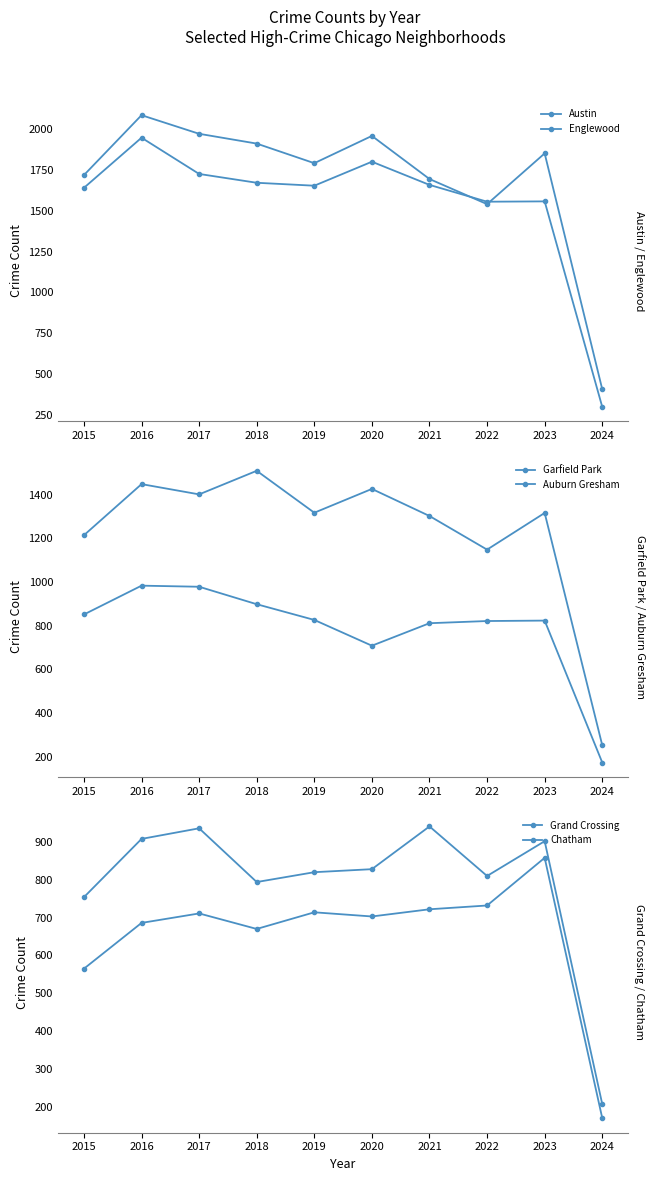

Is the value of Garfield Park at 2020 greater than the value of Austin at 2021?

No